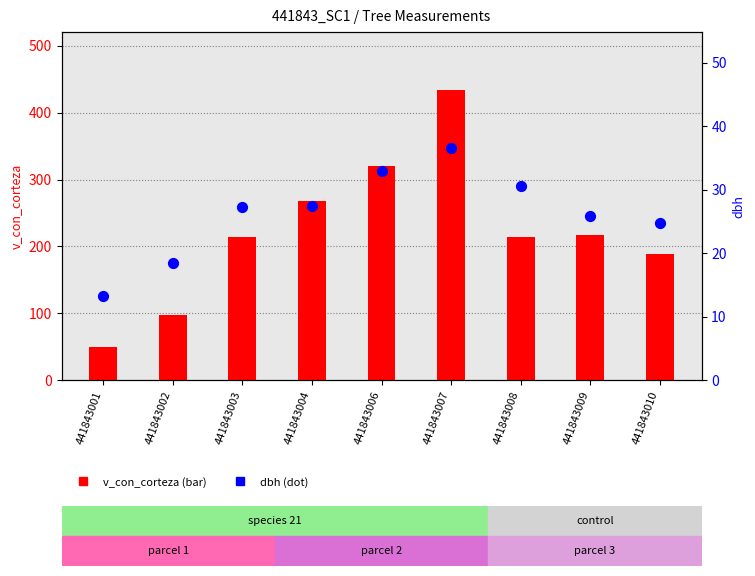

At how many categories does at least one series exceed 426?

1